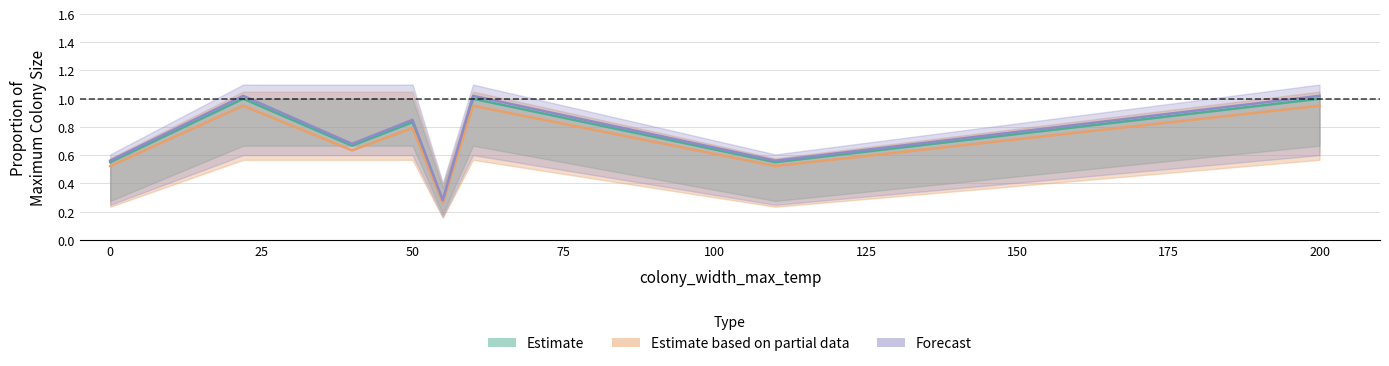

True or false: Estimate based on partial data and Forecast intersect in this chart.

False